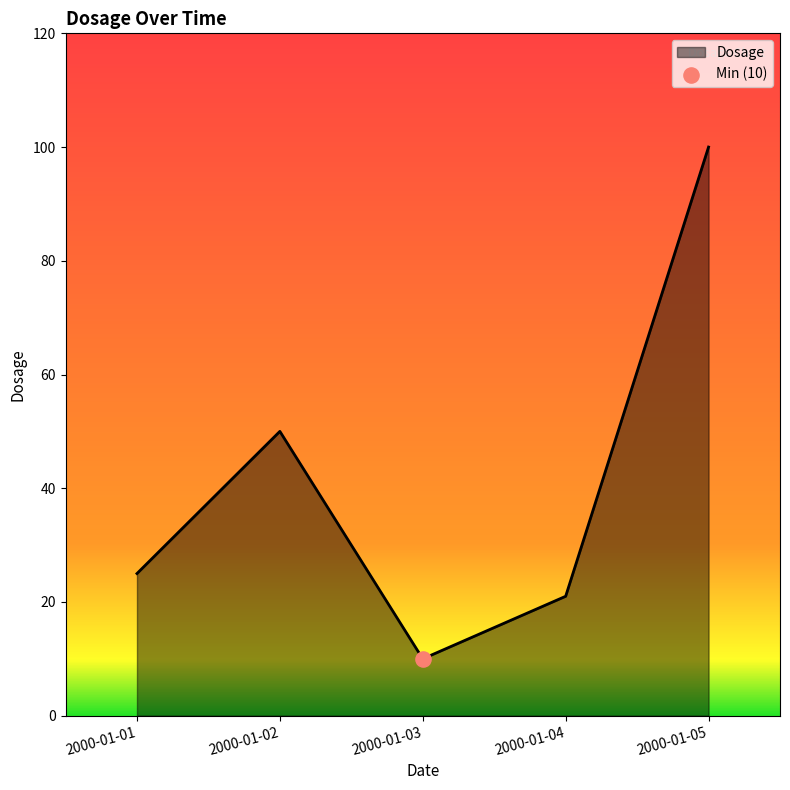

What is the ratio of the value at 2000-01-04 to the value at 2000-01-02?

0.4